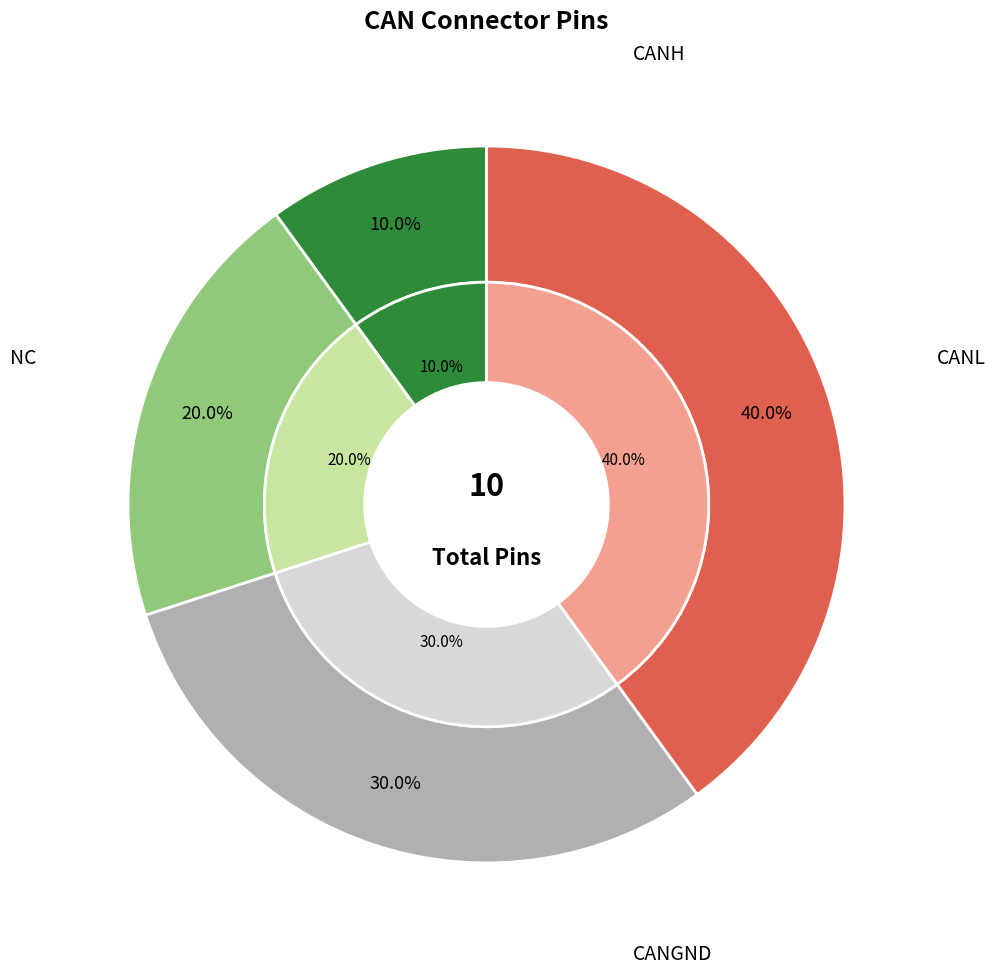

Which slice is the smallest?

CANH